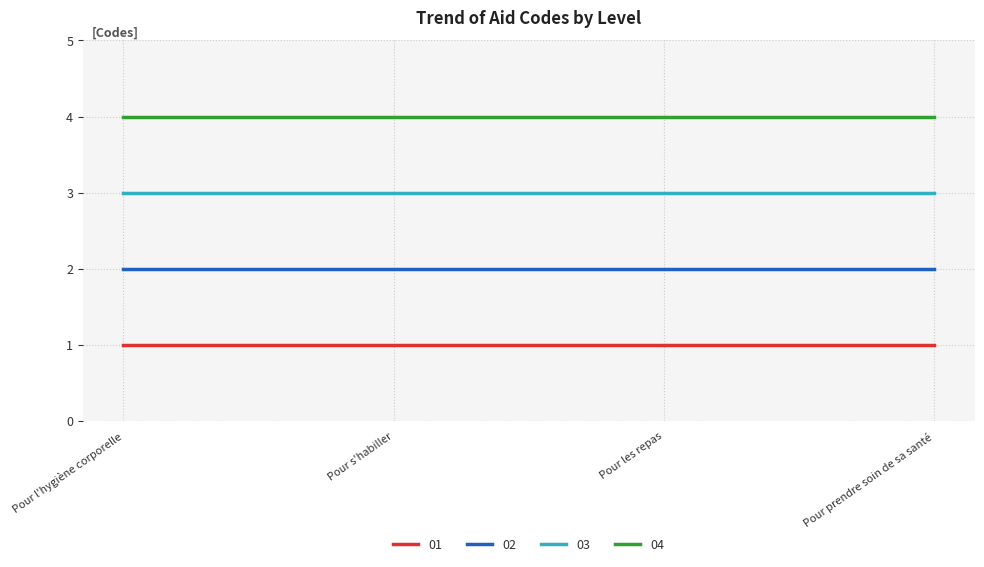

Reading left to right, extract all data points from this chart.

01: Pour l'hygiène corporelle=1	Pour s'habiller=1	Pour les repas=1	Pour prendre soin de sa santé=1
02: Pour l'hygiène corporelle=2	Pour s'habiller=2	Pour les repas=2	Pour prendre soin de sa santé=2
03: Pour l'hygiène corporelle=3	Pour s'habiller=3	Pour les repas=3	Pour prendre soin de sa santé=3
04: Pour l'hygiène corporelle=4	Pour s'habiller=4	Pour les repas=4	Pour prendre soin de sa santé=4